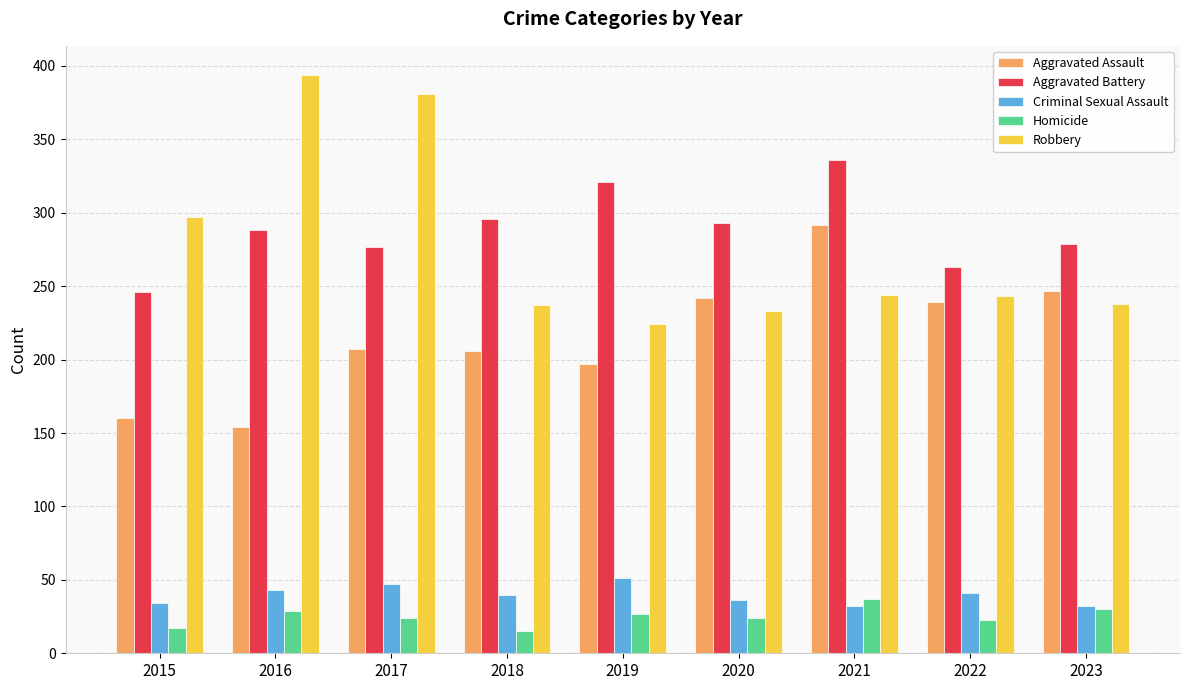

What is the value of the Criminal Sexual Assault bar at the 9th from the left?

32